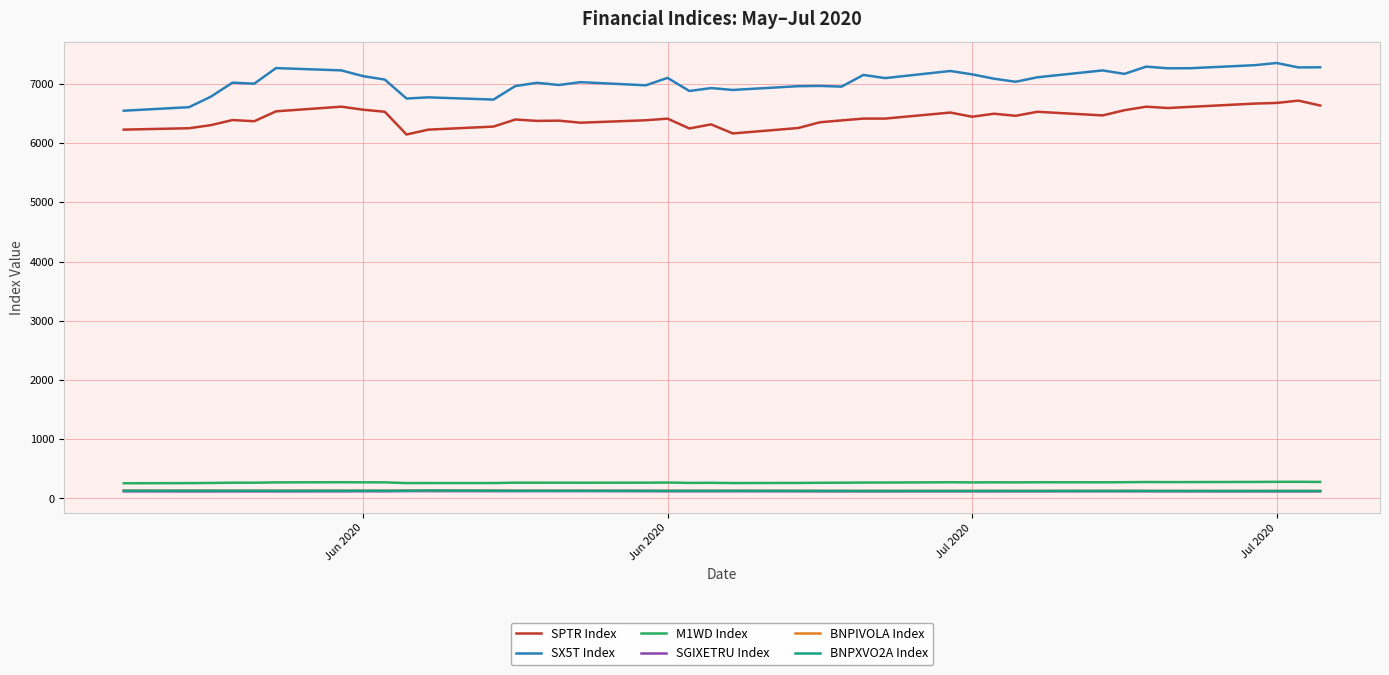

Does the chart have visible grid lines?

Yes